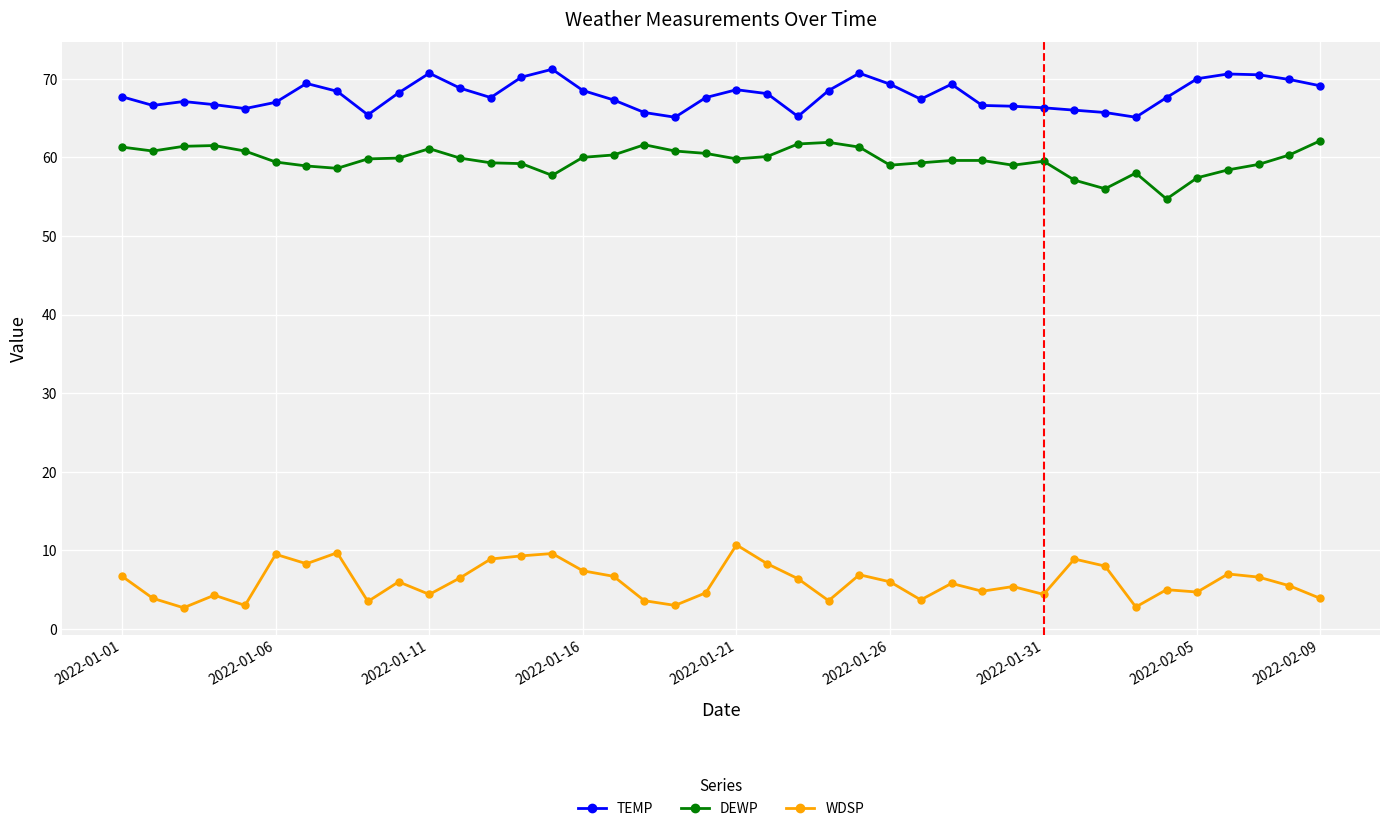

At how many categories does at least one series exceed 25?

40